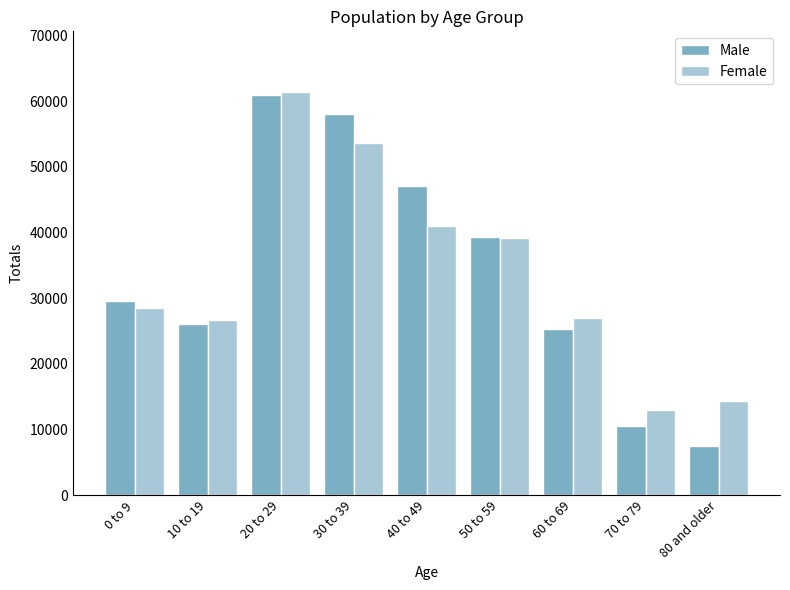

What position from the left is 60 to 69?

7